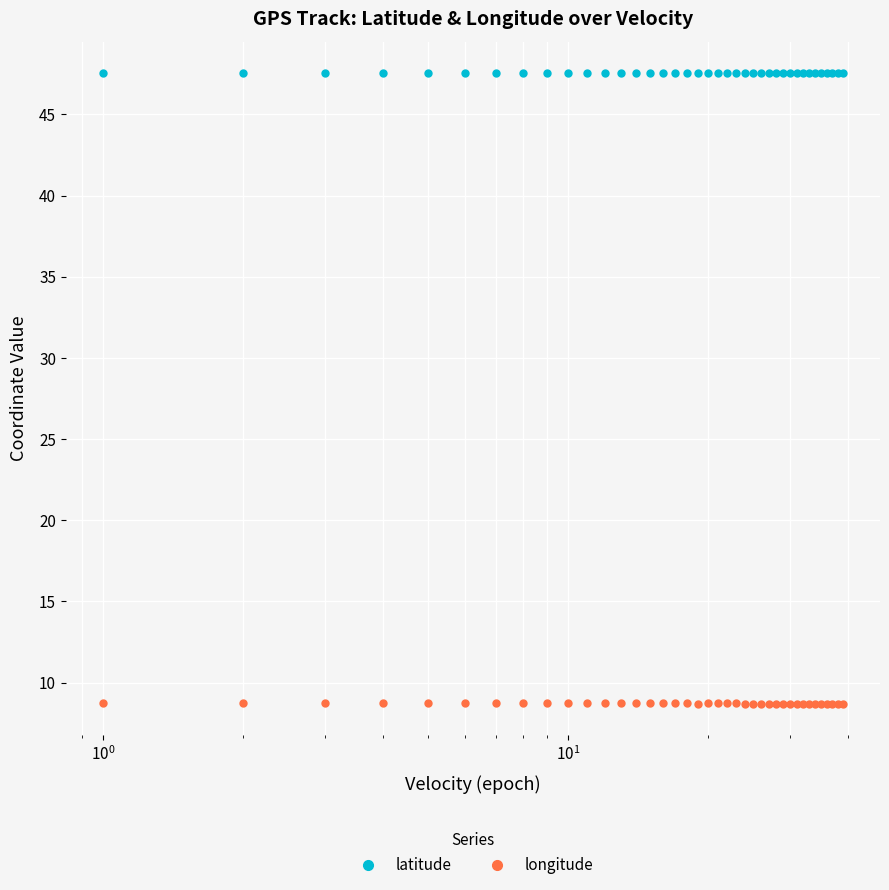

List the series in order of their overall mean, lowest first.

longitude, latitude